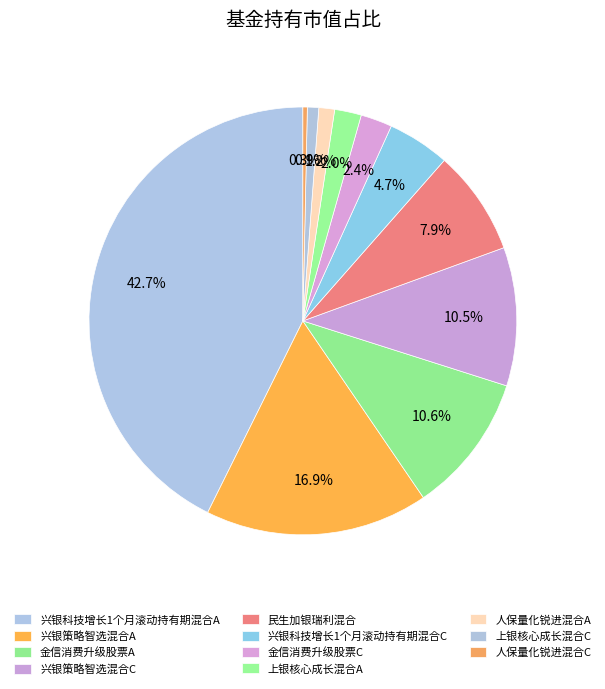

How many segments does this pie chart have?

11